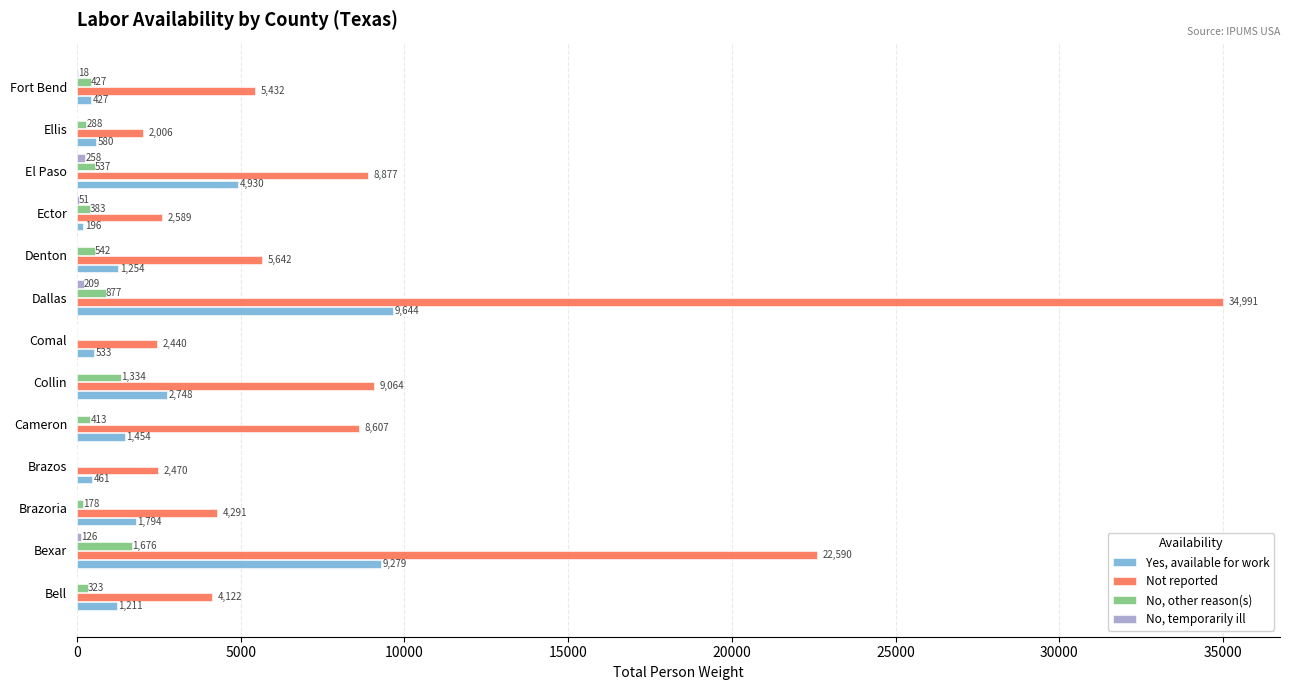

What is the sum of the No, other reason(s) values at Ellis and Bexar?

1964